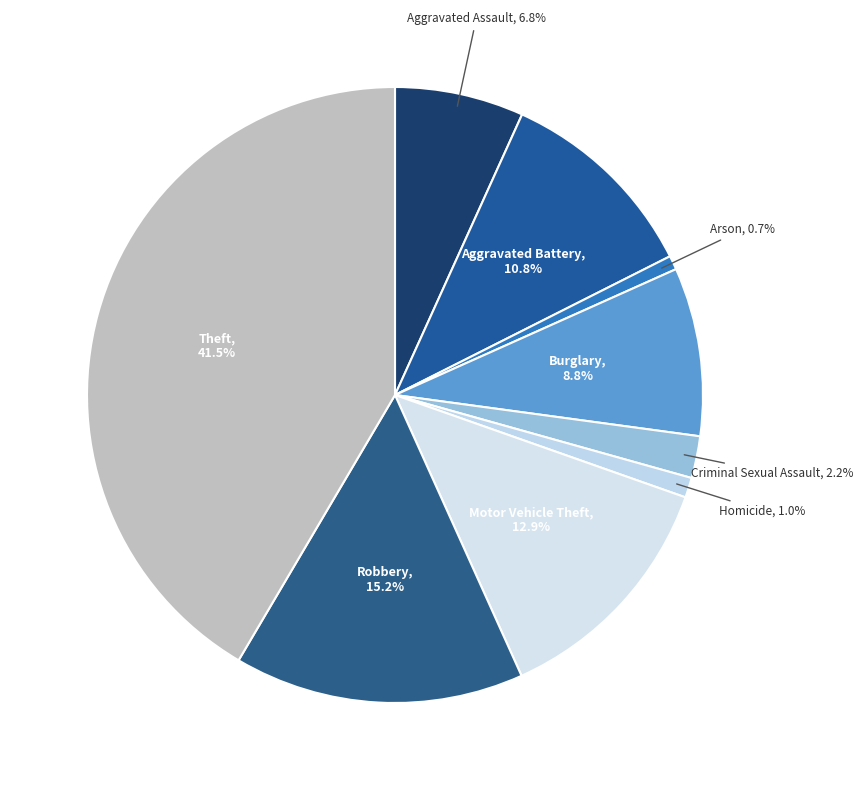

Which slice is the smallest?

Arson